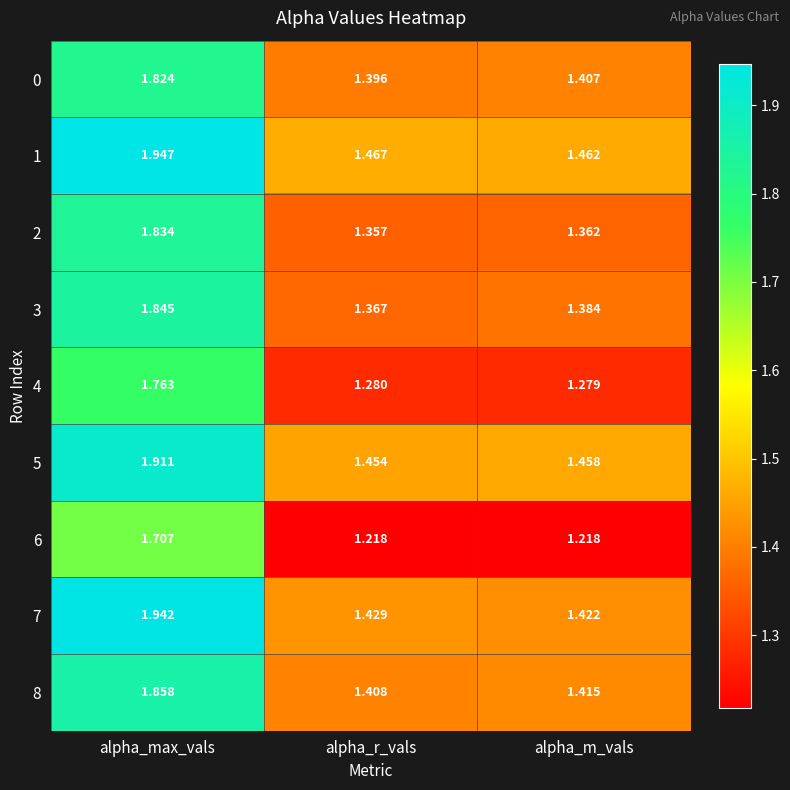

Rank the series at alpha_max_vals from lowest to highest value.

6, 4, 0, 2, 3, 8, 5, 7, 1